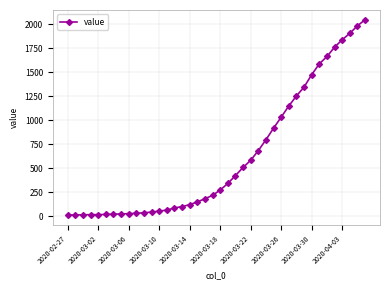

What is the maximum value shown in the chart?

2049